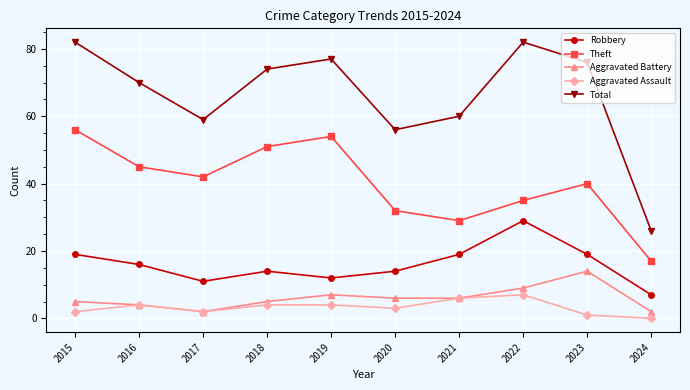

Where is the first local maximum for Theft?

2019